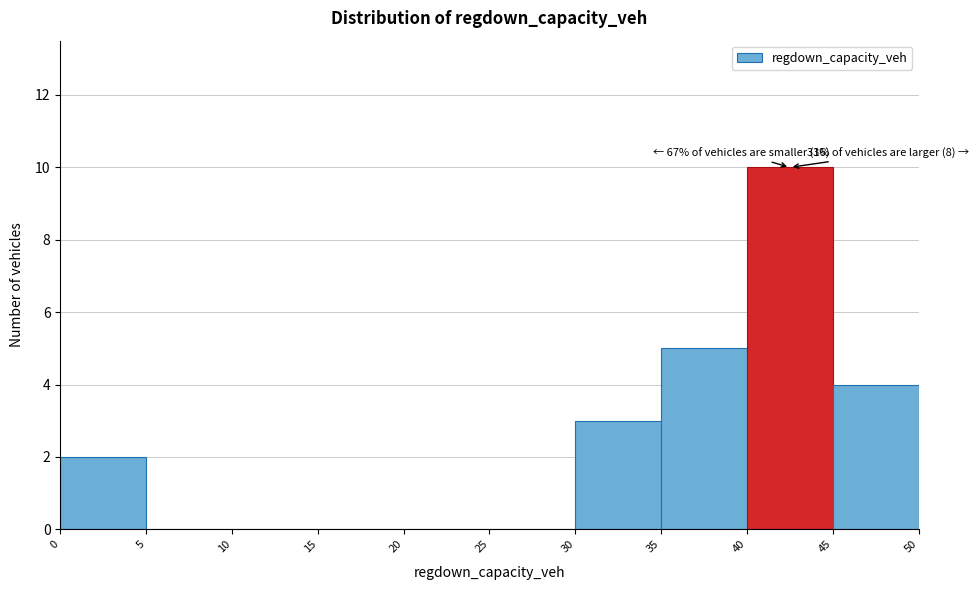

Over which range of the x-axis is the bar tallest?

40 to 45